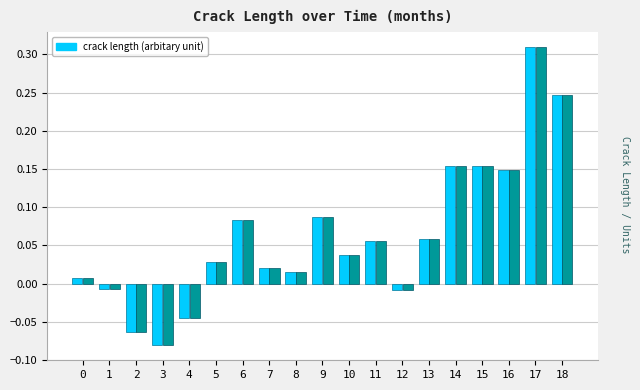

Rank the categories by value from lowest to highest.

3, 2, 4, 12, 1, 0, 8, 7, 5, 10, 11, 13, 6, 9, 16, 15, 14, 18, 17